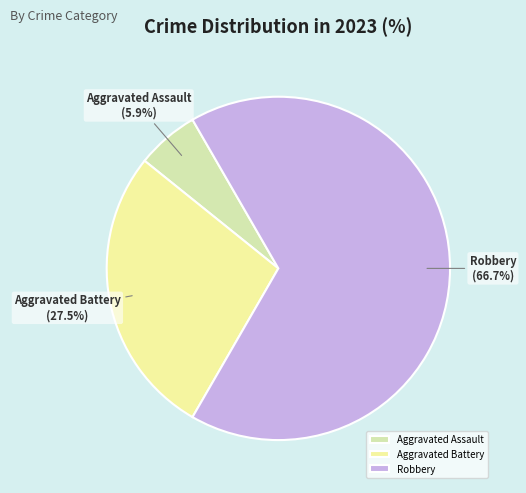

To the nearest percent, what is the combined percentage of Robbery and Aggravated Battery?

94%